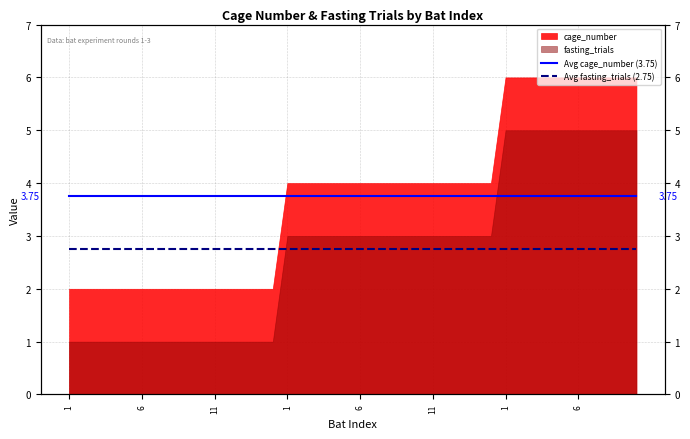

True or false: Avg fasting_trials (2.75) has a value of 1.0 at 36.

False